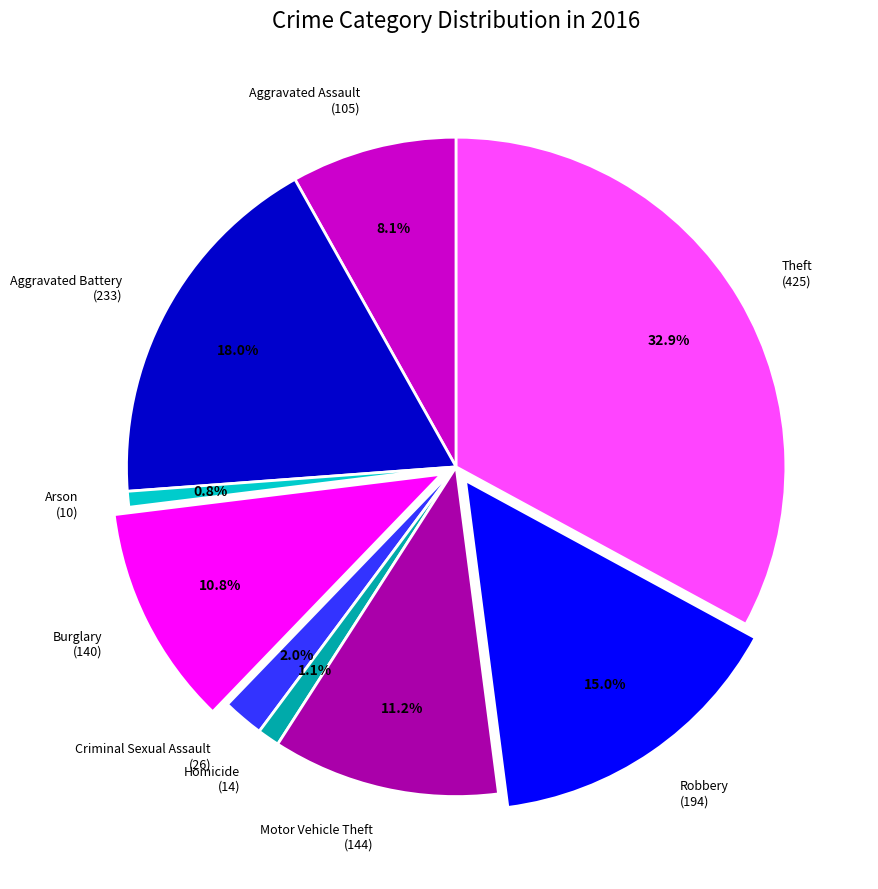

How many slices are in this pie chart?

9